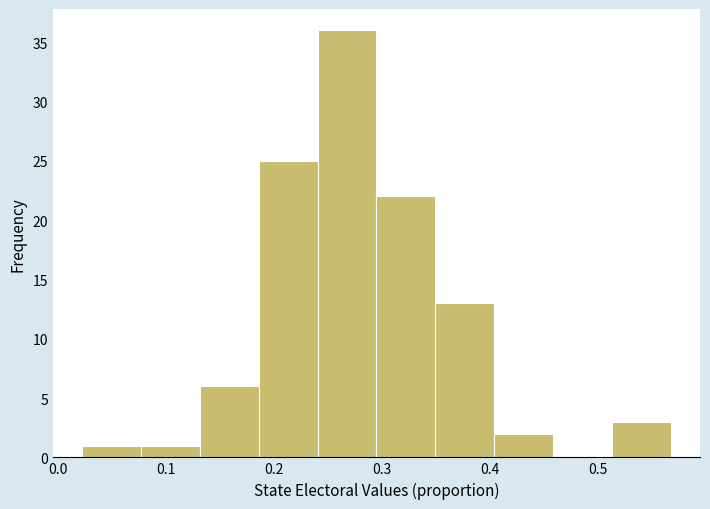

What is the height of the bar covering 0.24 to 0.30 on the x-axis? Neither the bar edges nor the heights are printed on the chart, so give them approximately, as read against the axes.

36